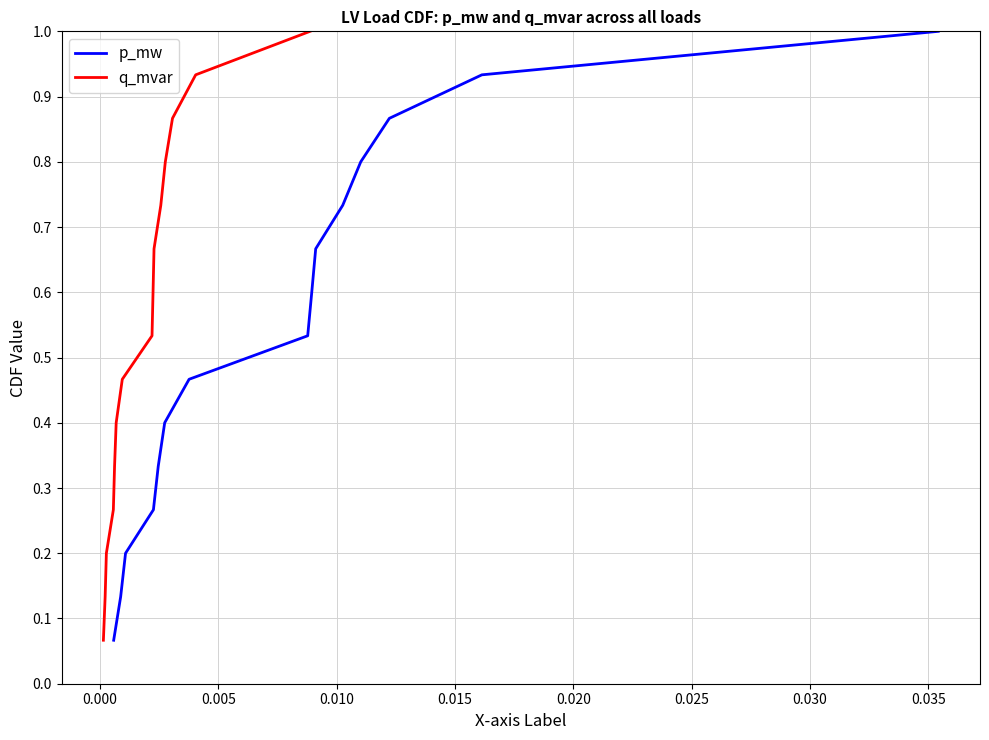

What is the minimum value shown in the chart?

0.1